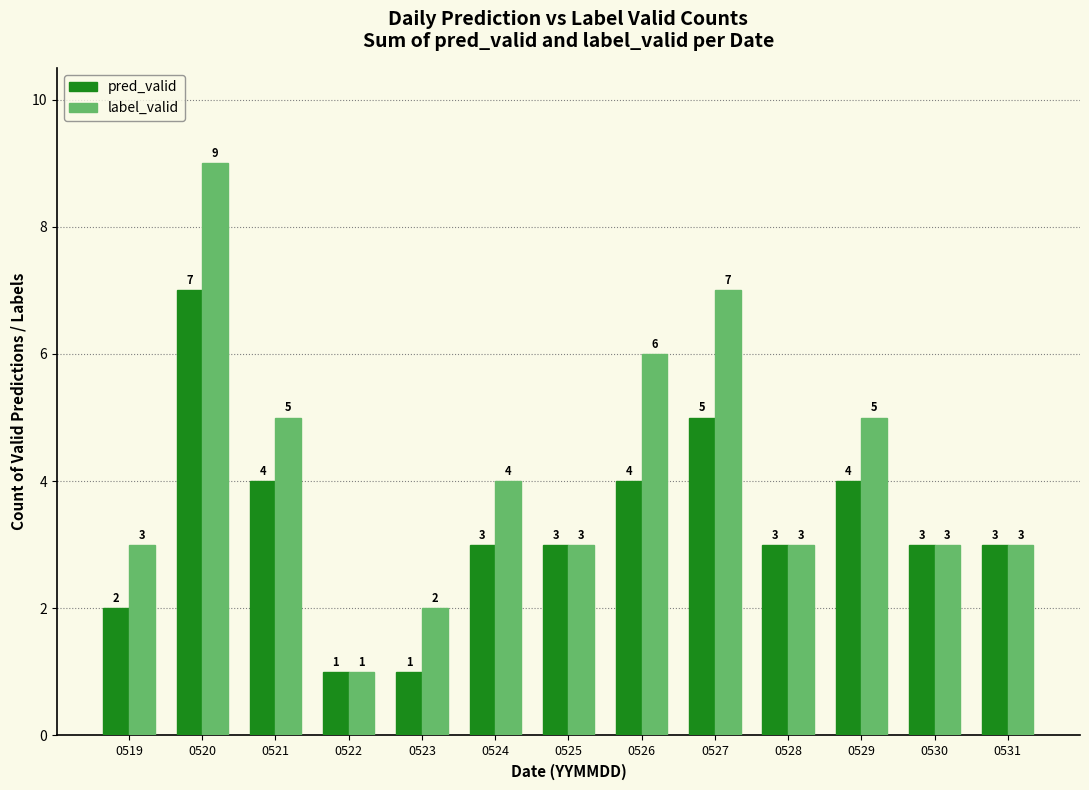

What is the minimum value shown in the chart?

1